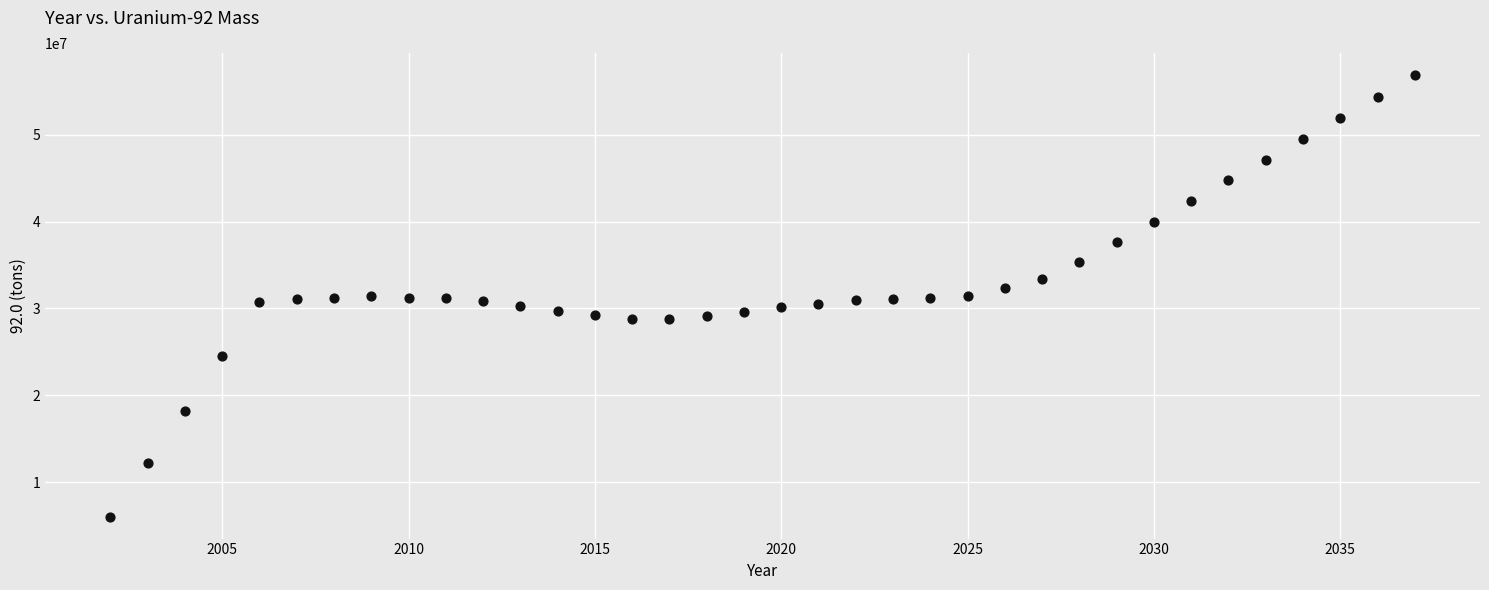

What is the range of X values (max minus min)?

35.0